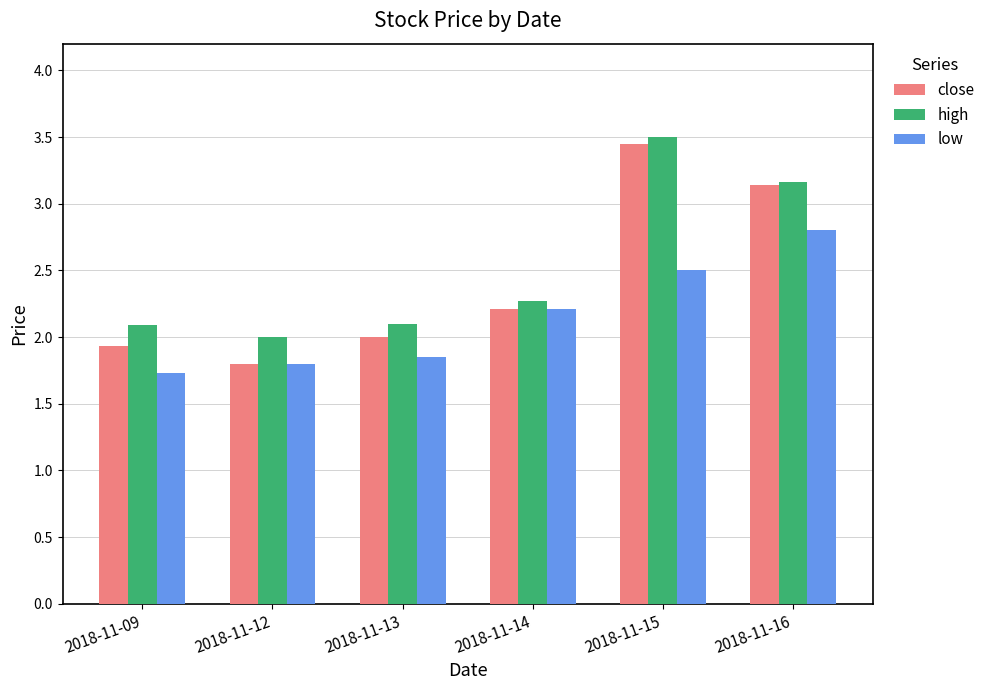

What is the total value across all series at 2018-11-14?

6.7